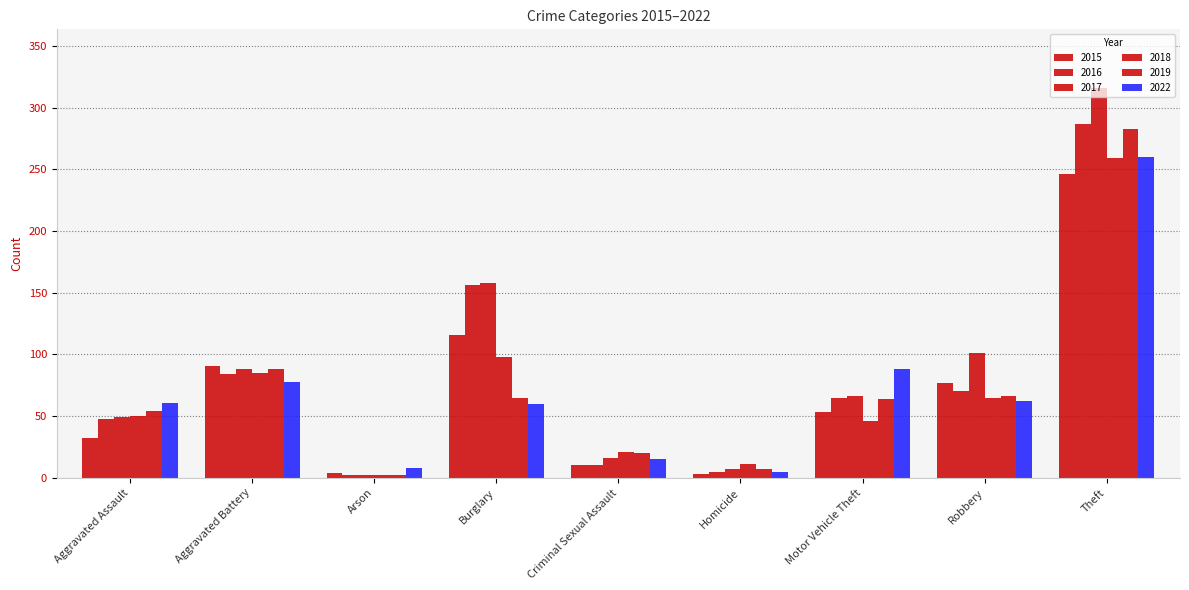

At which label does 2016 first exceed 65?

Aggravated Battery